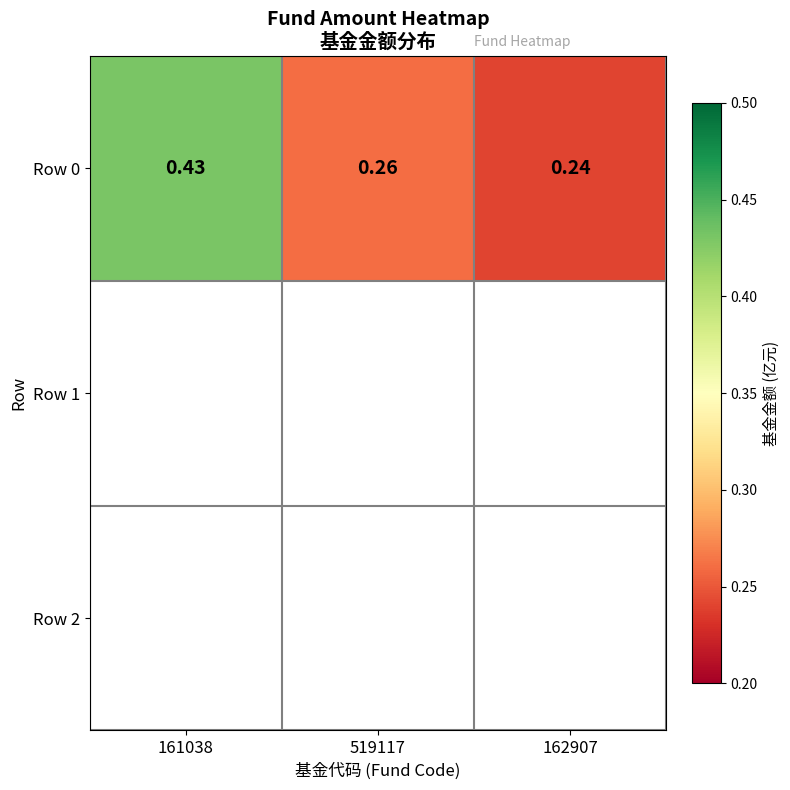

Which category has the lowest value across all series?

162907